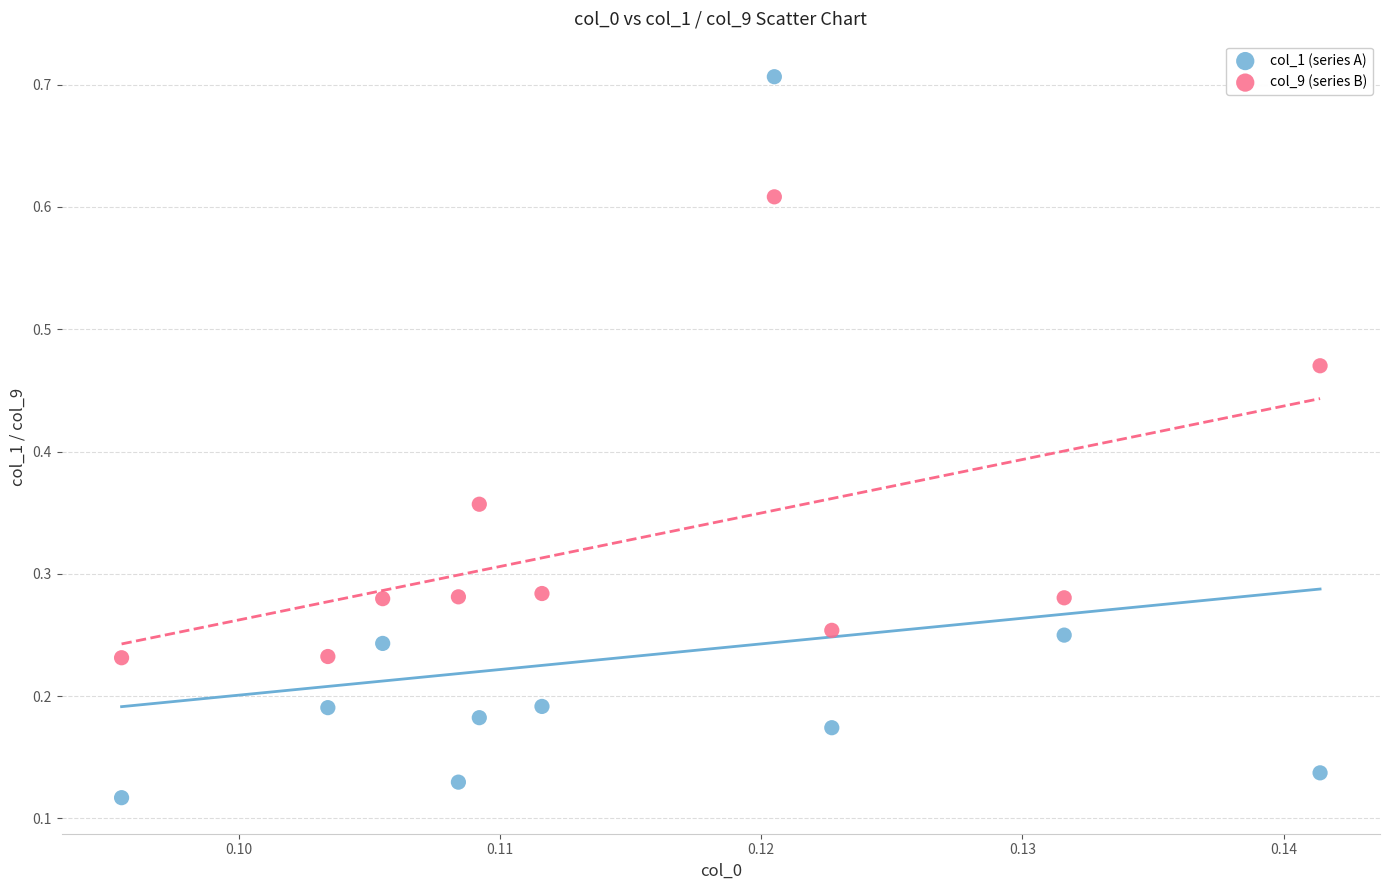

Which series has the widest spread of Y values?

col_1 (series A)